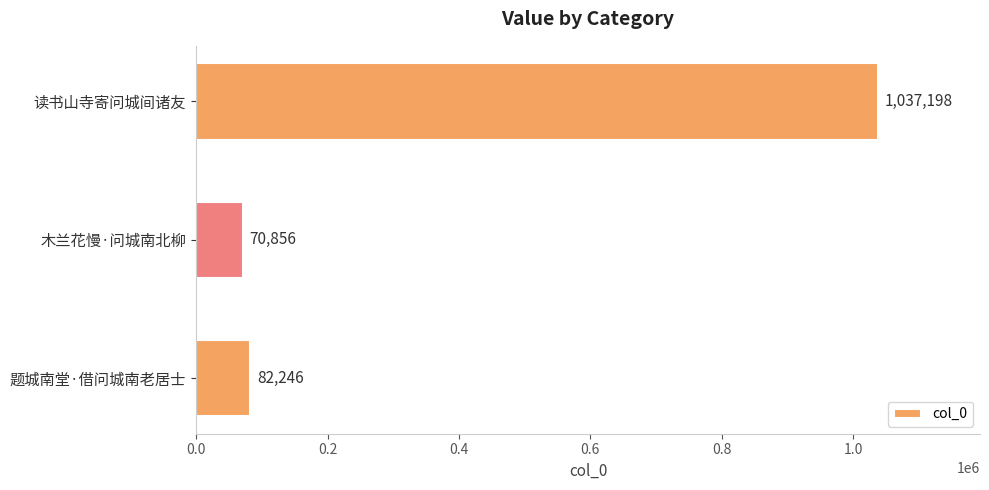

Which category has the lowest value across all series?

木兰花慢·问城南北柳